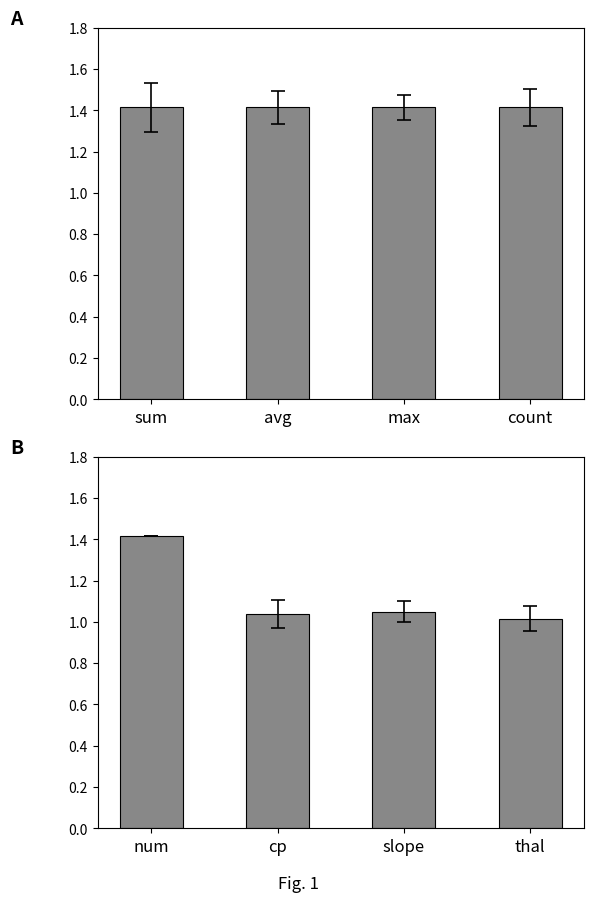

Between avg and max, which is larger?

avg